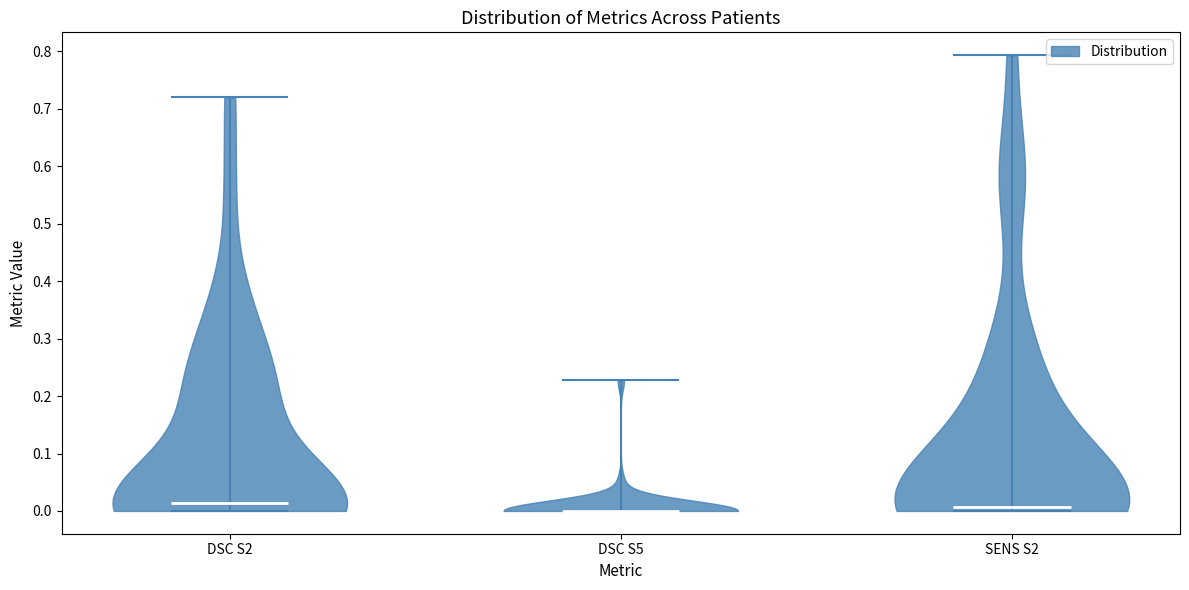

Reading left to right, read every violin against the y-axis: where its median line is, and the lowest and highest points it reaches. The values are not printed on the chart, so give them approximately, as read against the axis.

DSC S2: median line 0.01, lowest point 0.00, highest point 0.72
DSC S5: median line 0.00, lowest point 0.00, highest point 0.23
SENS S2: median line 0.01, lowest point 0.00, highest point 0.79